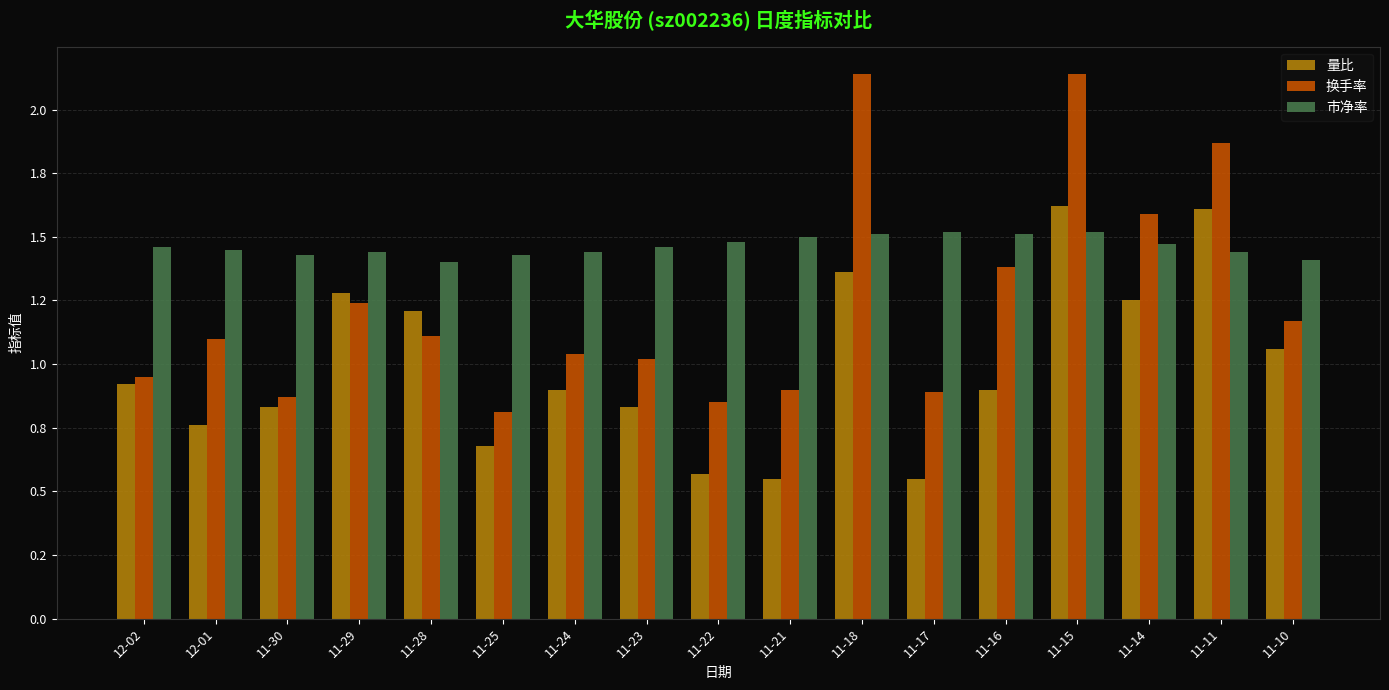

List the series in order of their peak value, highest first.

换手率, 量比, 市净率